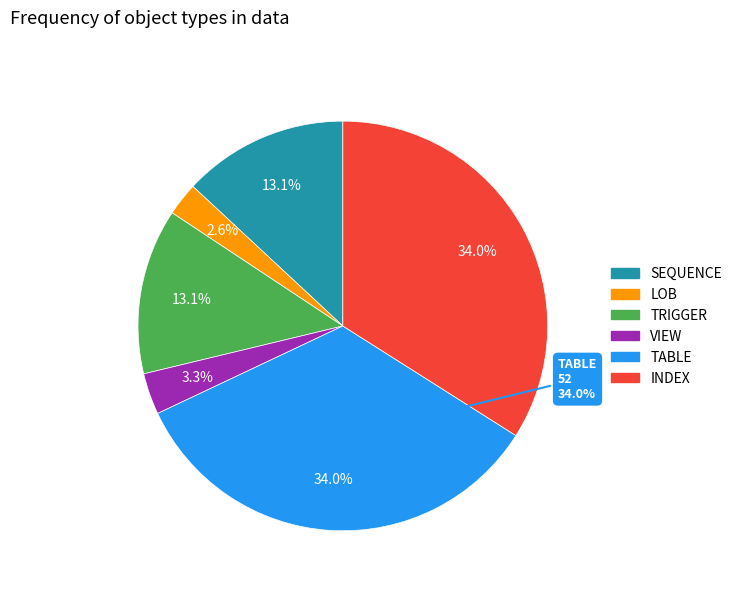

True or false: LOB accounts for 1% of the total.

False